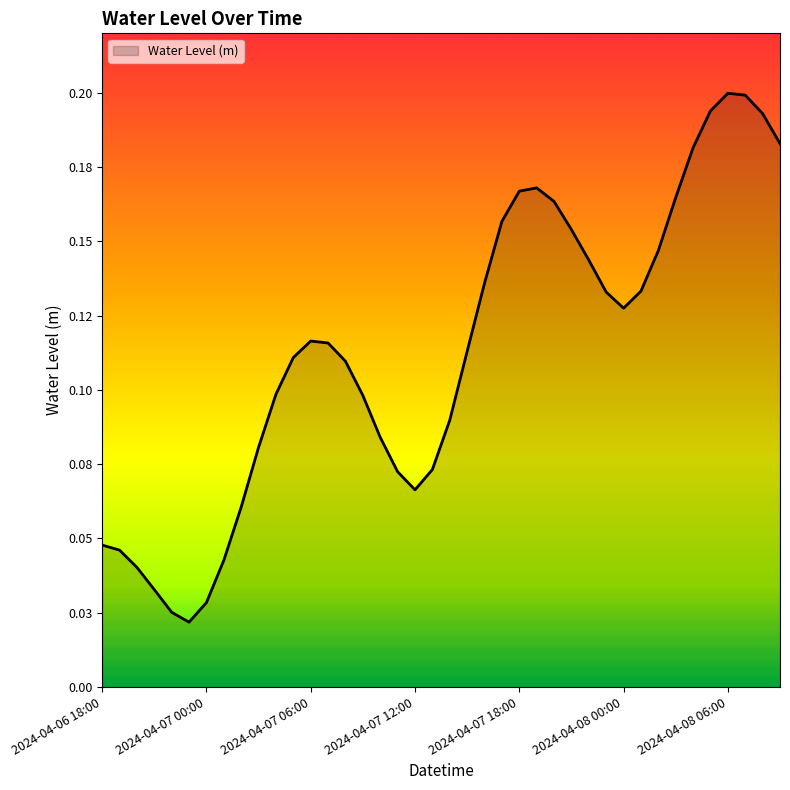

What is the label of the 20th point from the right?

2024-04-07 14:00